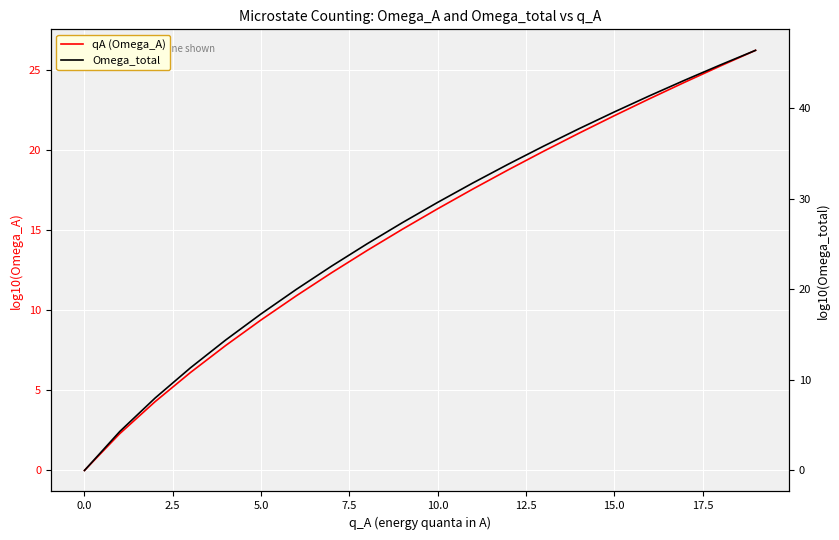

True or false: qA (Omega_A) and Omega_total cross at least once.

False